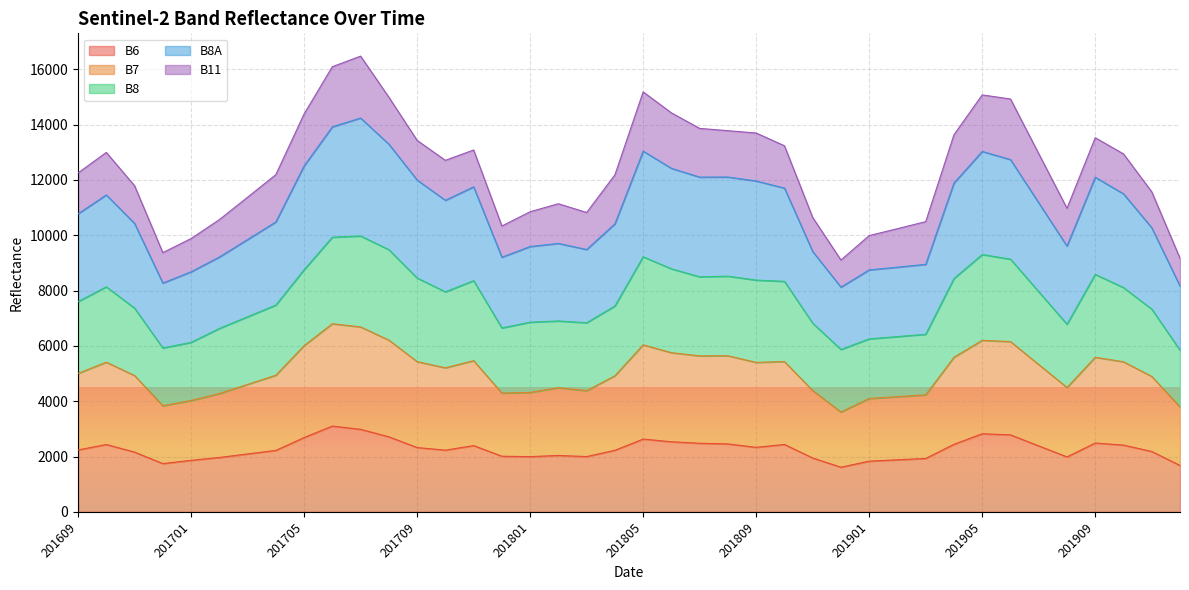

What is the total value across all series at 201801?

10849